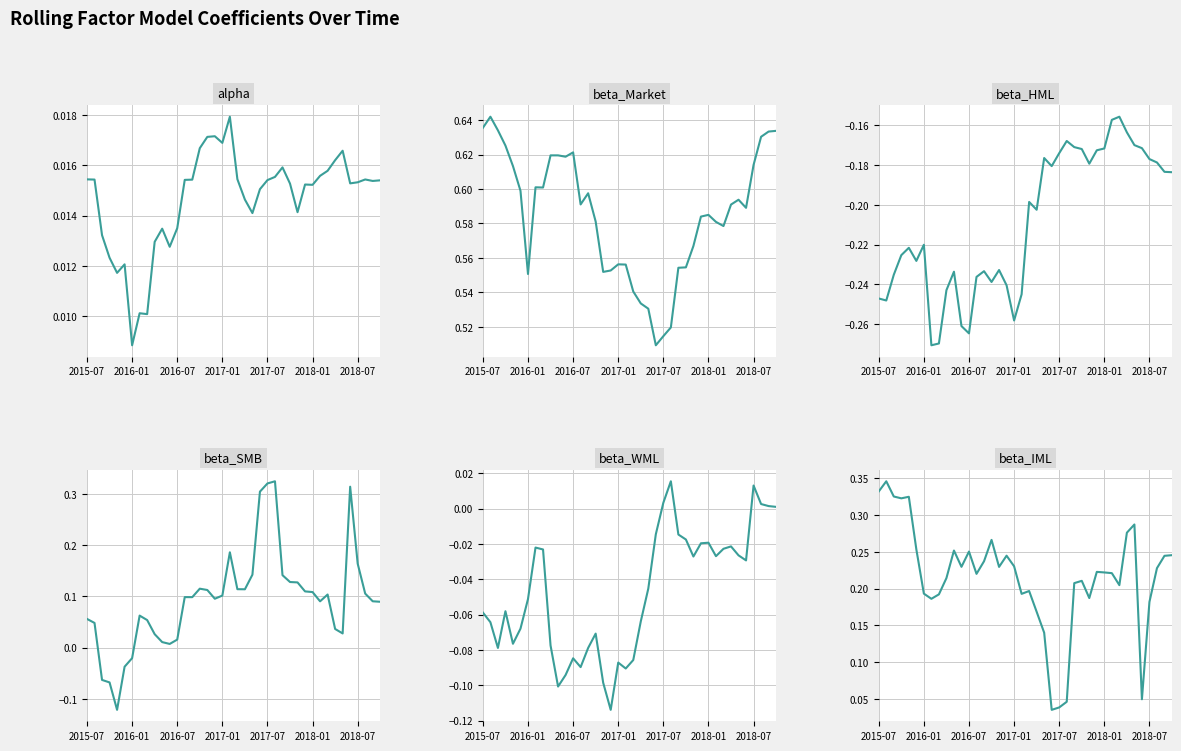

At which label does beta_IML reach its minimum?

23